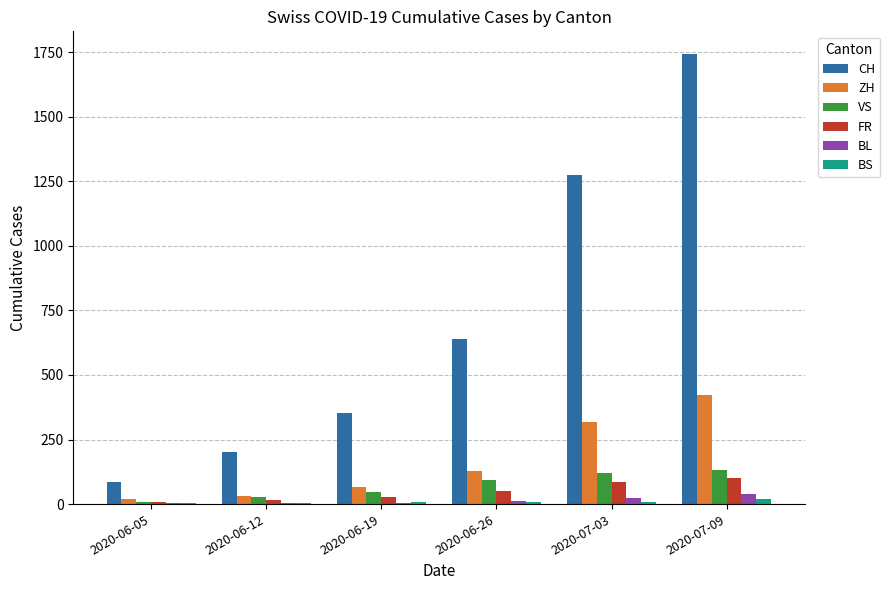

What is the maximum value for ZH?

424